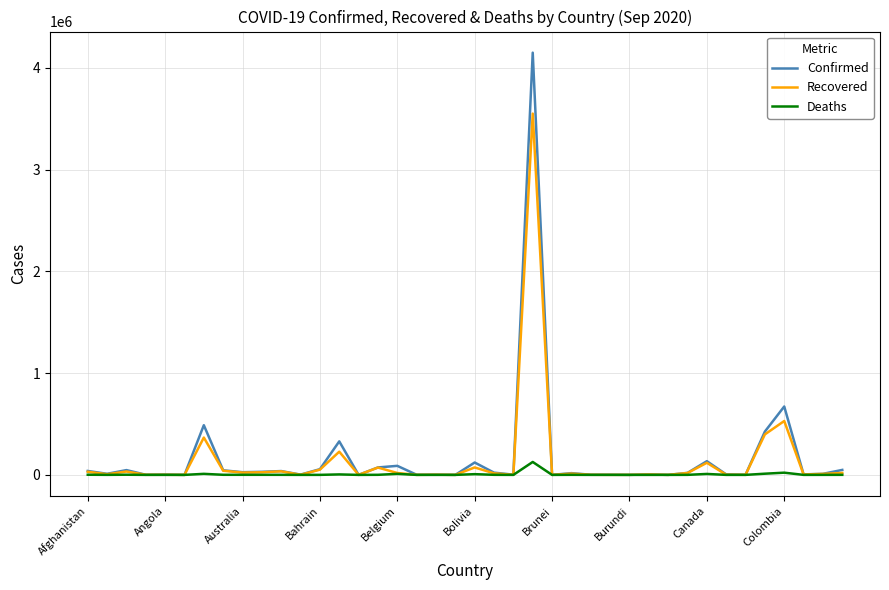

Rank the series by their maximum value, from lowest to highest.

Deaths, Recovered, Confirmed